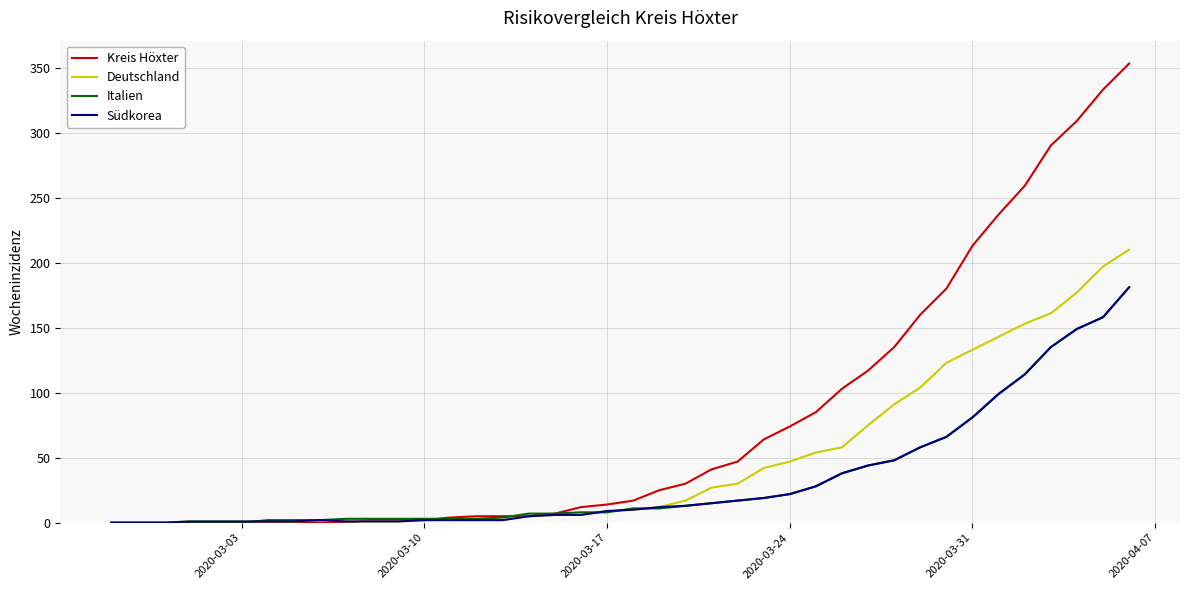

Which series has the largest total across all categories?

Kreis Höxter